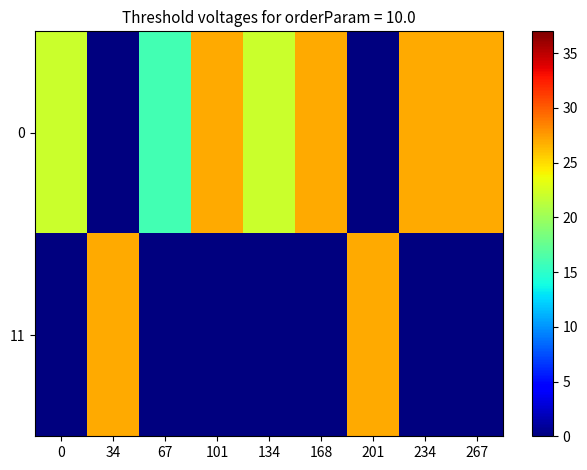

What is the spread (max minus min) of values at 168?

27